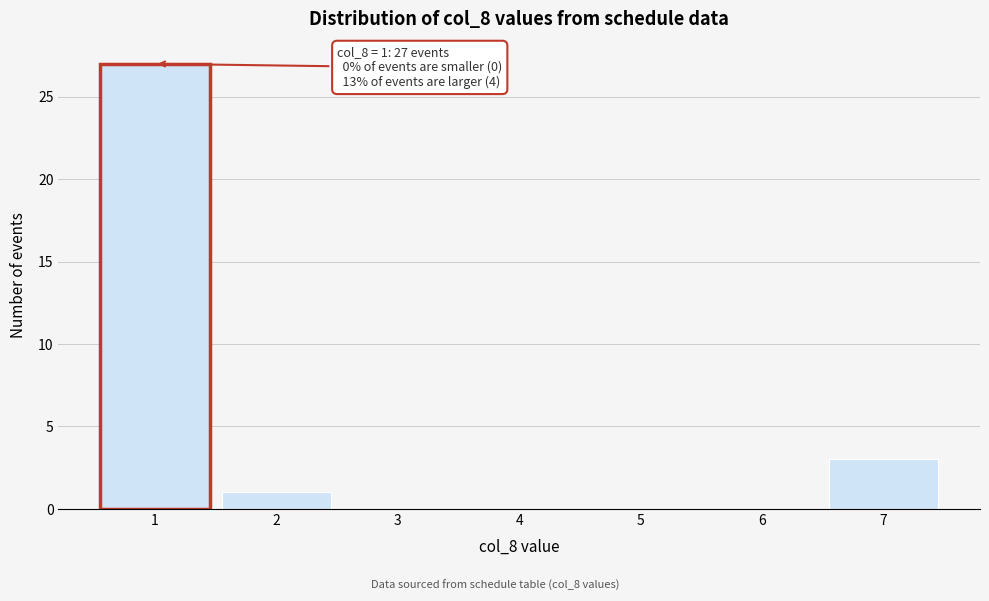

Which range on the x-axis has the tallest bar?

0.5 to 1.5